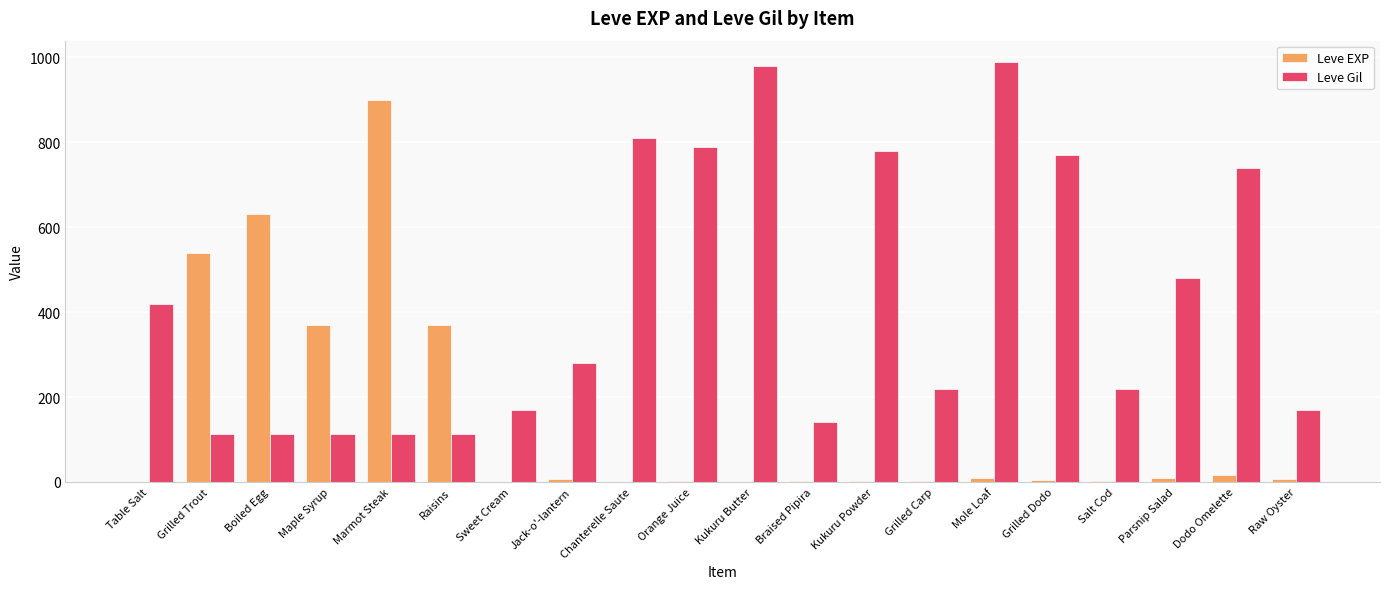

Which category has the highest value in the Leve EXP series?

Marmot Steak